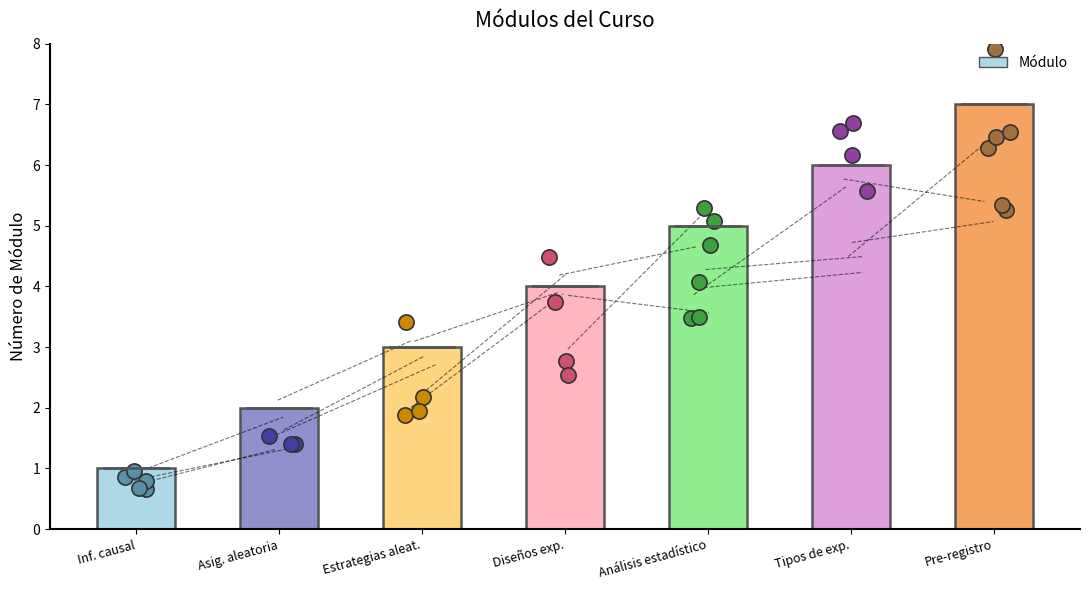

Between Análisis estadístico and Pre-registro, which is larger?

Pre-registro